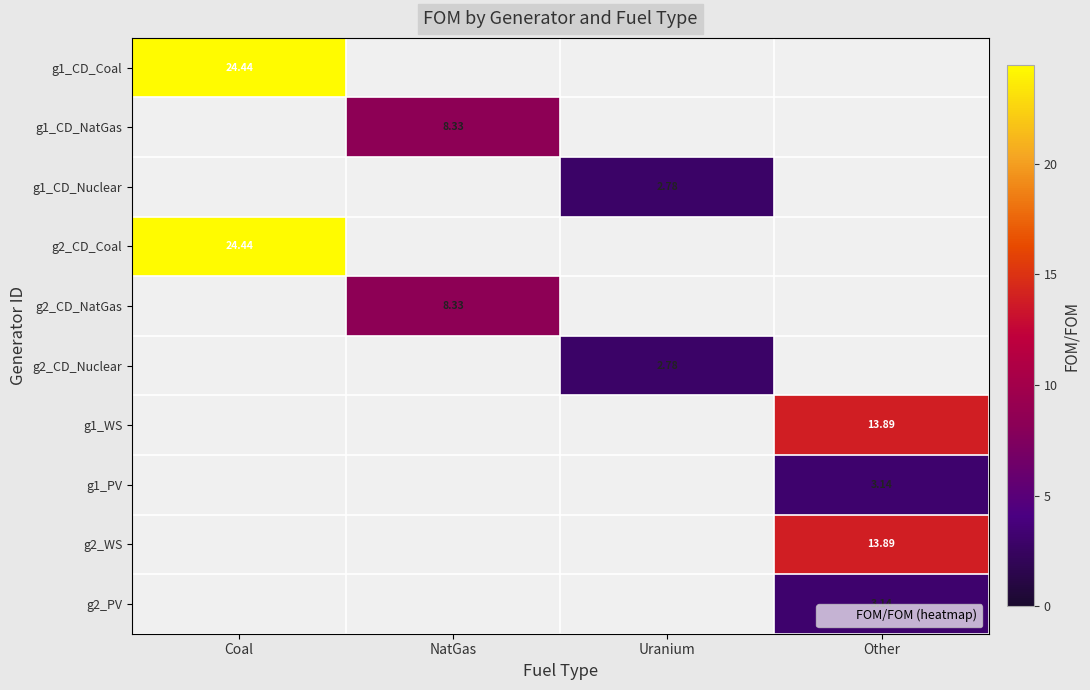

What is the sum of all g1_CD_NatGas values?

8.3